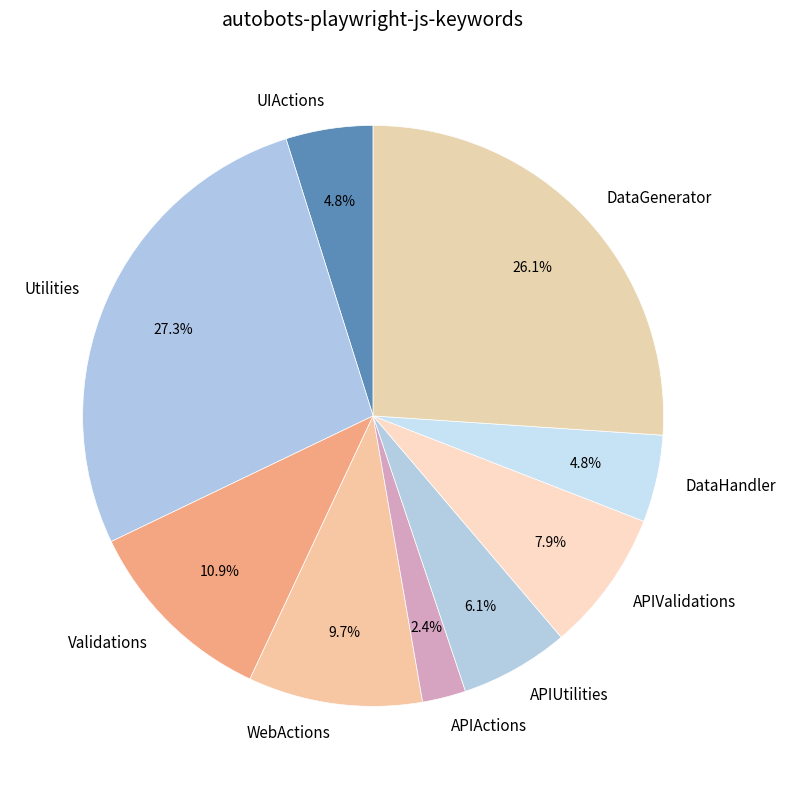

Does Validations account for over 50% of the chart?

No